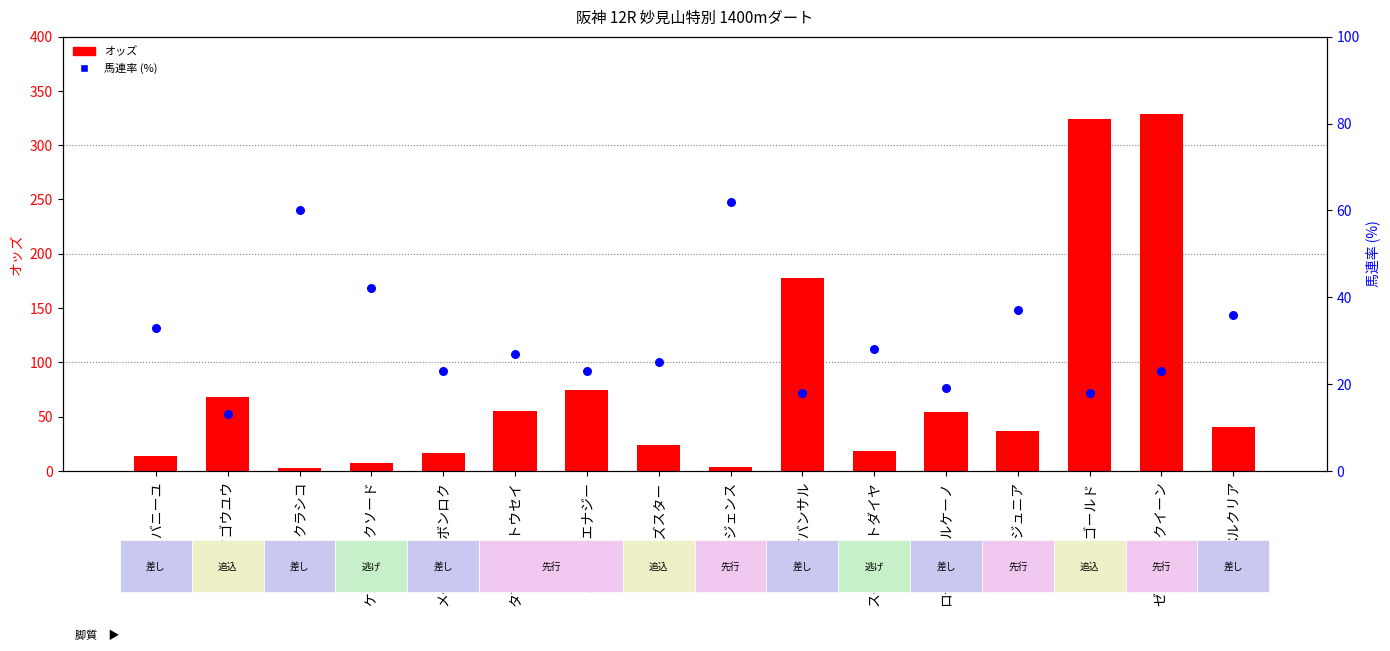

Which series reaches the maximum Y coordinate?

オッズ